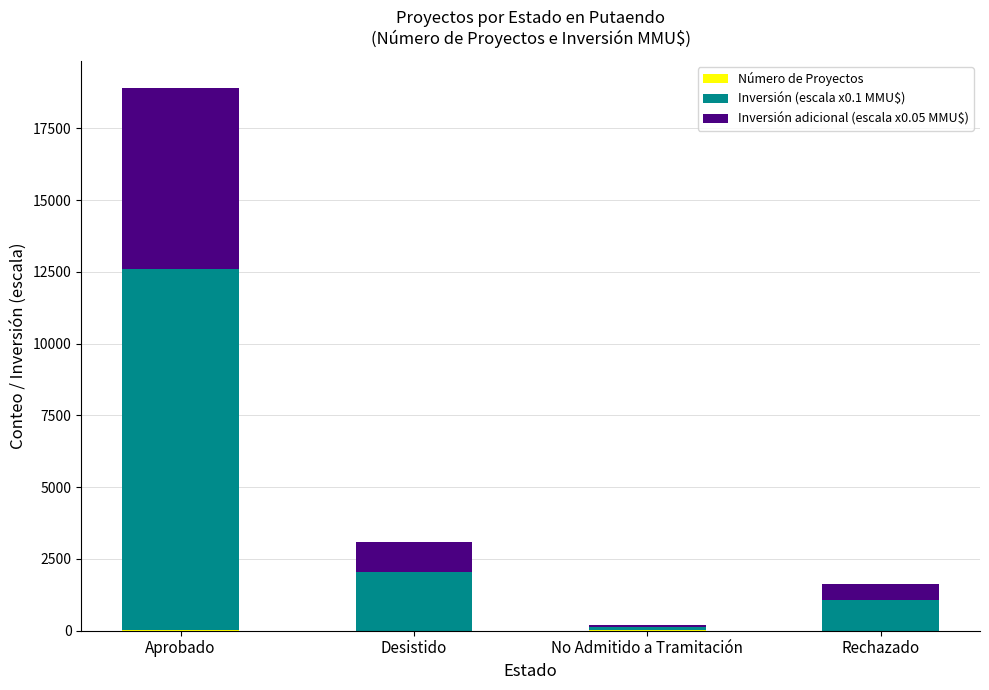

What is the sum of the Inversión adicional (escala x0.05 MMU$) values at Desistido and No Admitido a Tramitación?

1081